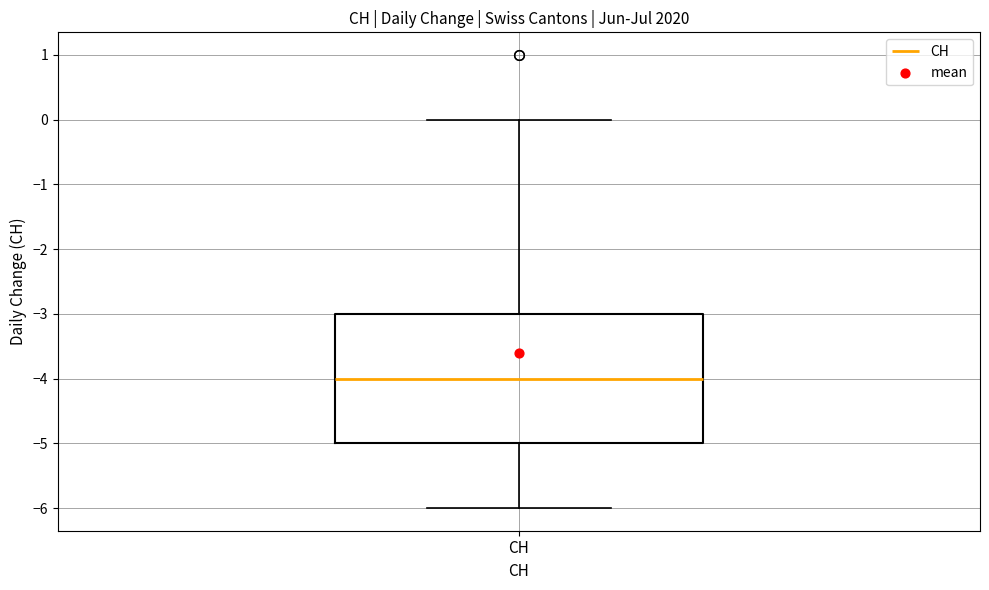

Transcribe this box plot: give where the median line is, the range the box spans, and where the two whiskers end, as read against the y-axis. The values are not printed on the chart, so give them approximately, as read against the axis.

median -4, box -5 to -3, whiskers -6 to 0